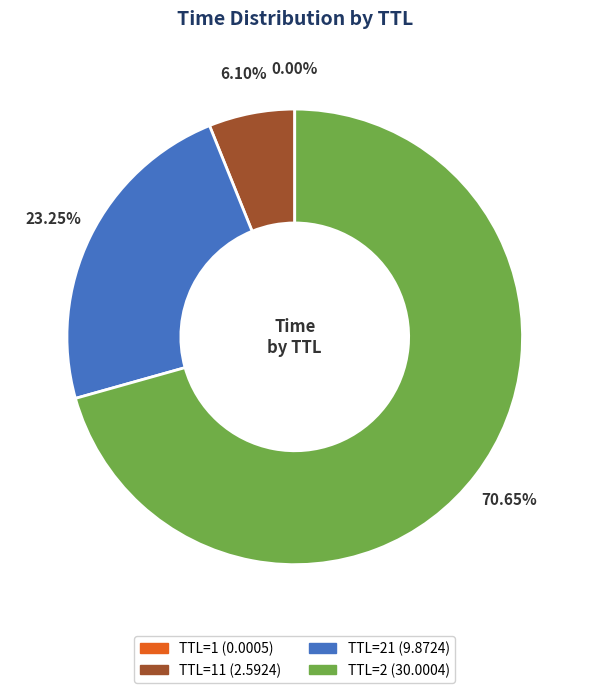

Is there any slice that represents more than half of the pie?

Yes